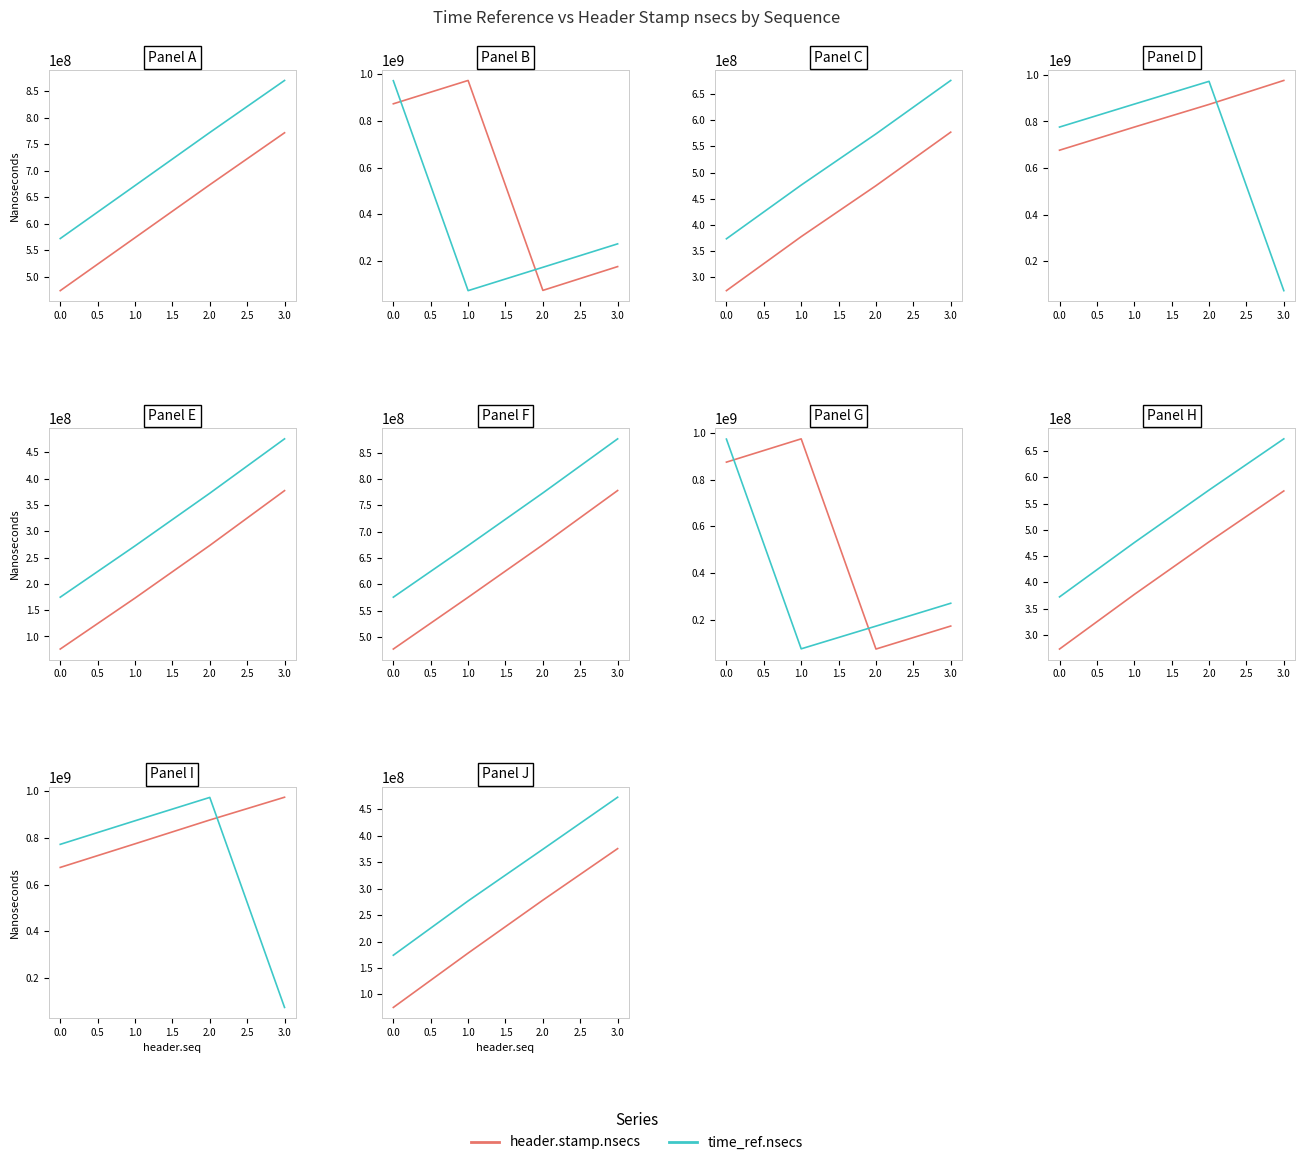

True or false: header.stamp.nsecs has more than 2 interior local peaks.

False